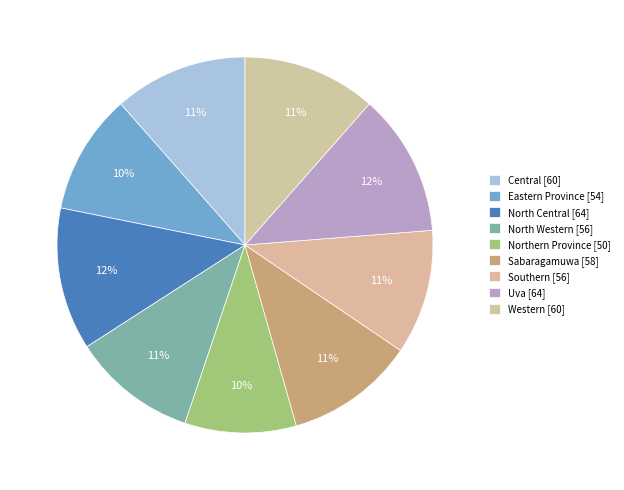

Is North Western the majority of the pie?

No